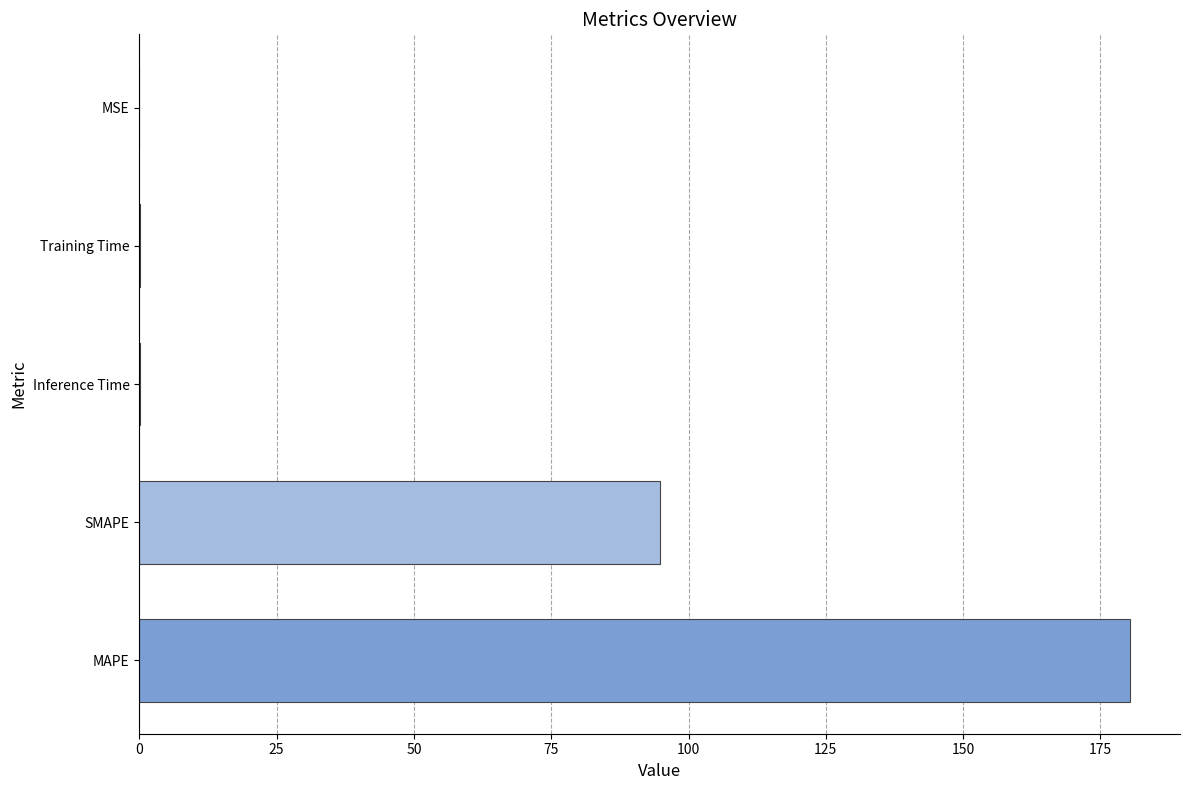

Which category has the highest value across all series?

MAPE